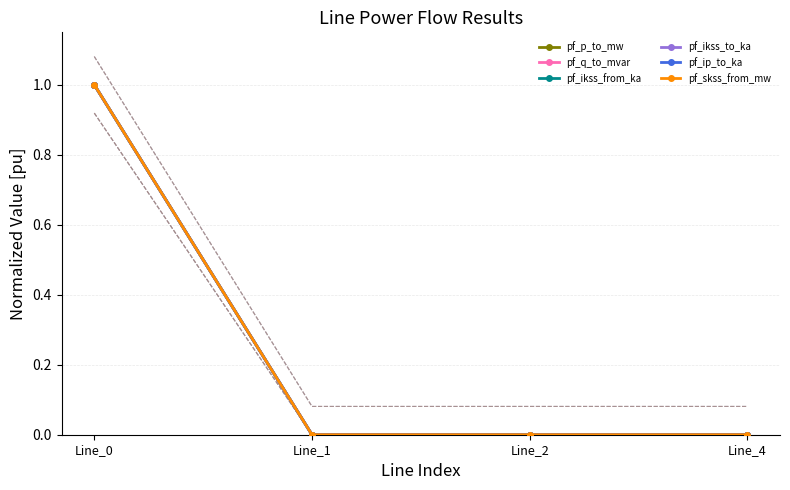

What is the difference between the maximum and second lowest values in the pf_ikss_to_ka series?

1.0